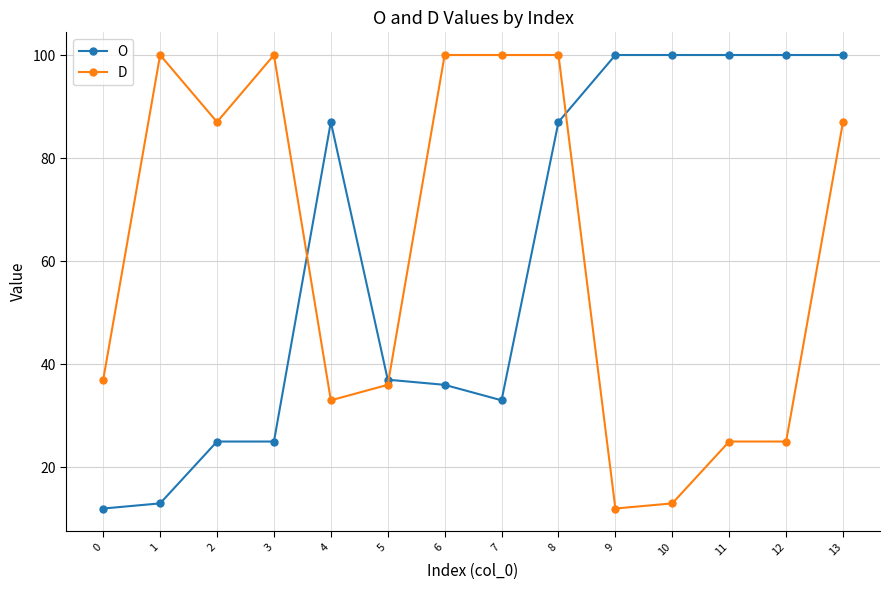

What is the greatest value displayed?

100